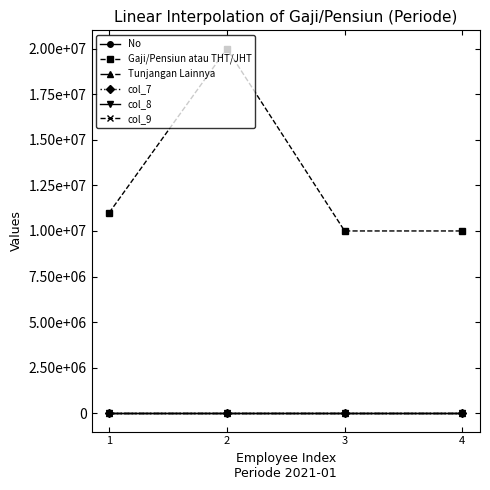

At which label is No closest to 2?

2